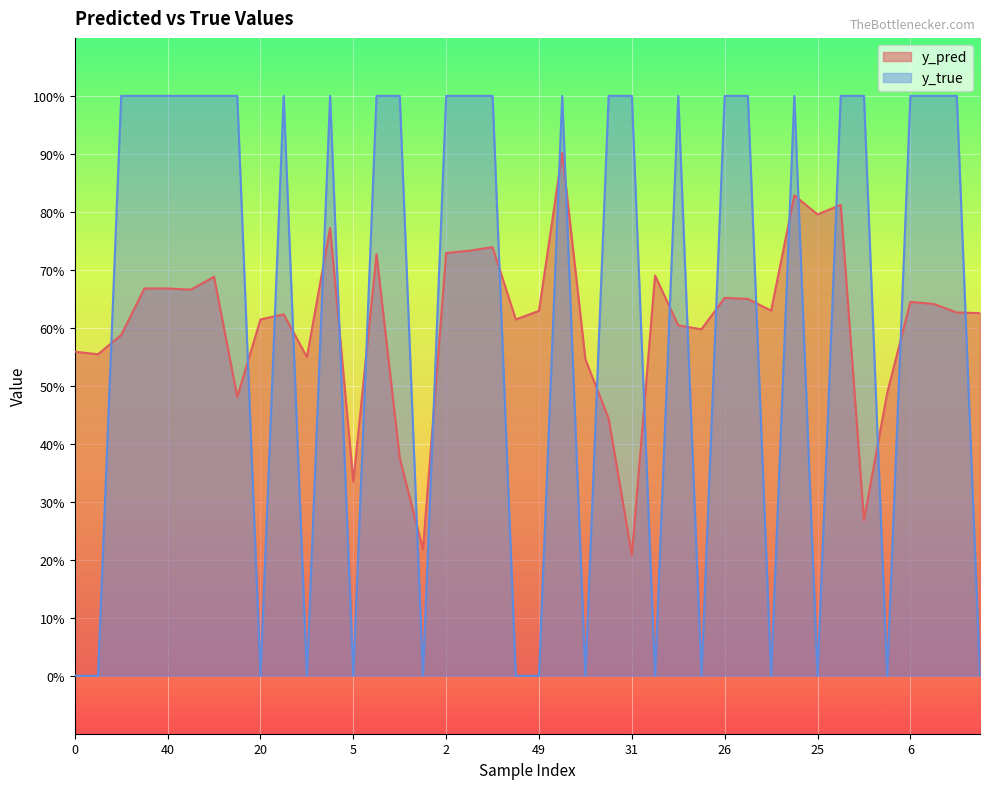

What is the maximum value for y_true?

1.0